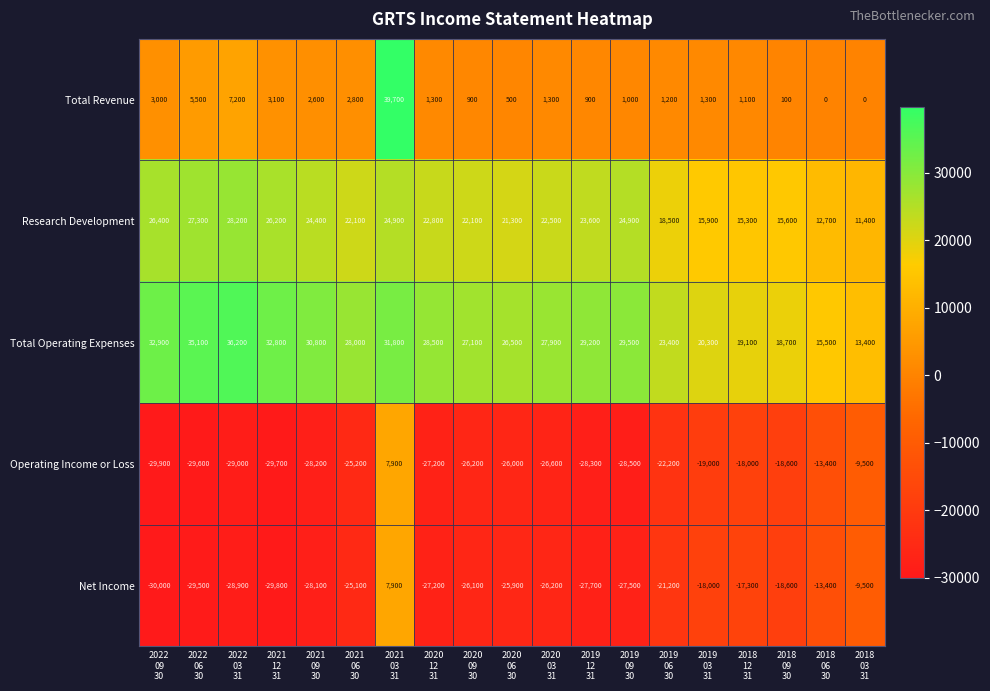

What is the difference between the maximum and minimum values in the Research Development series?

16800